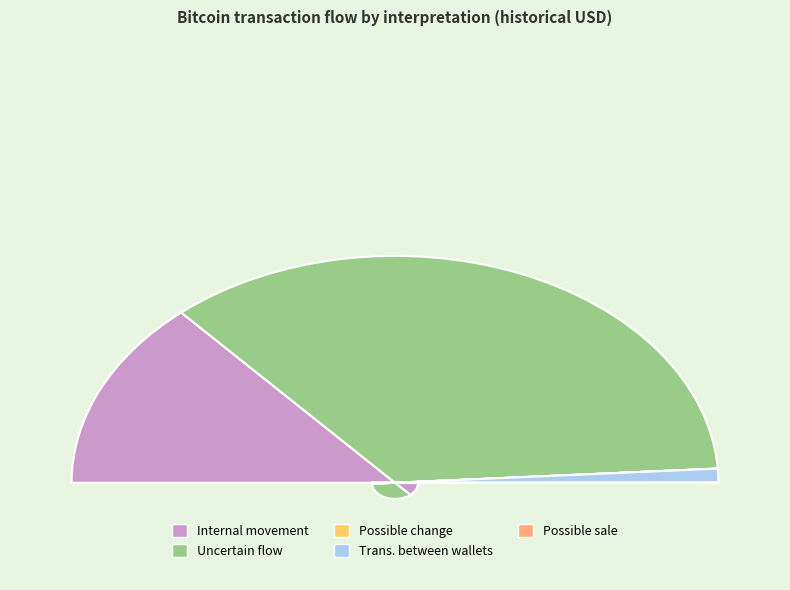

How many segments does this pie chart have?

5